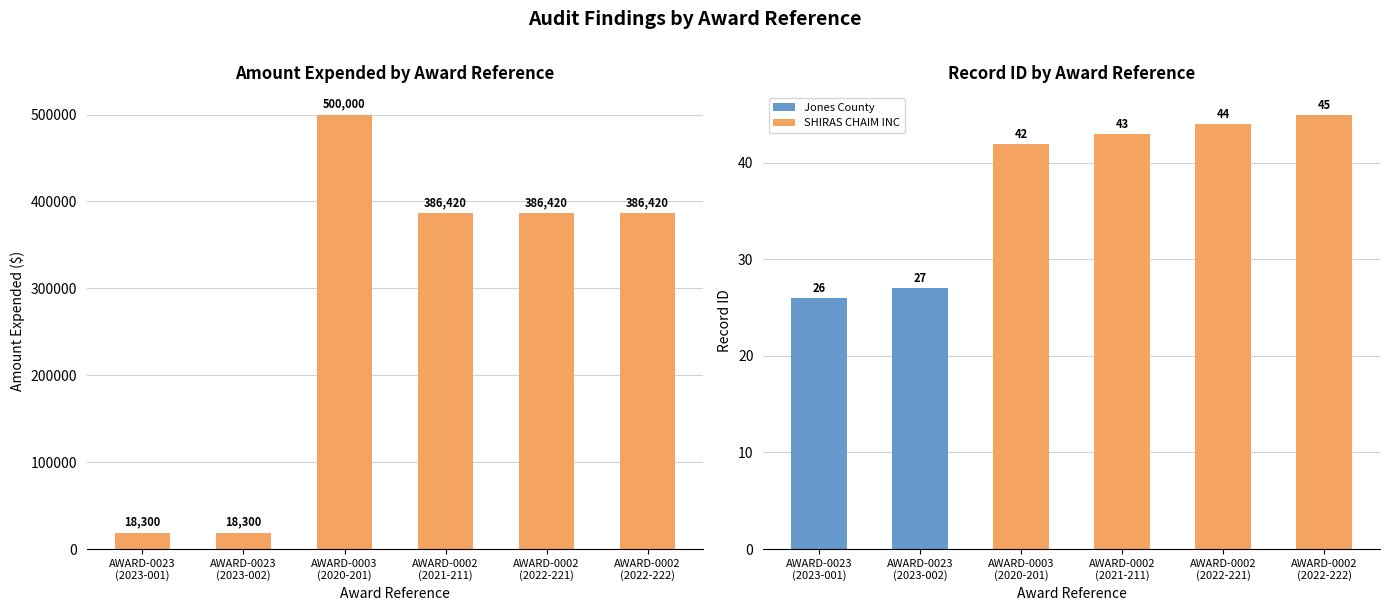

At which label does the data first exceed 386420?

AWARD-0003
(2020-201)